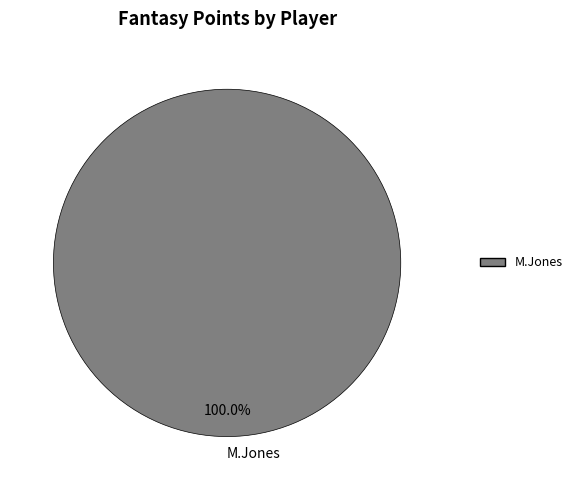

Is M.Jones the majority of the pie?

Yes